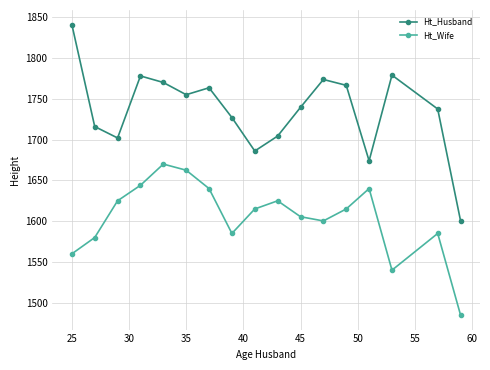

What is the maximum value for Ht_Husband?

1841.0